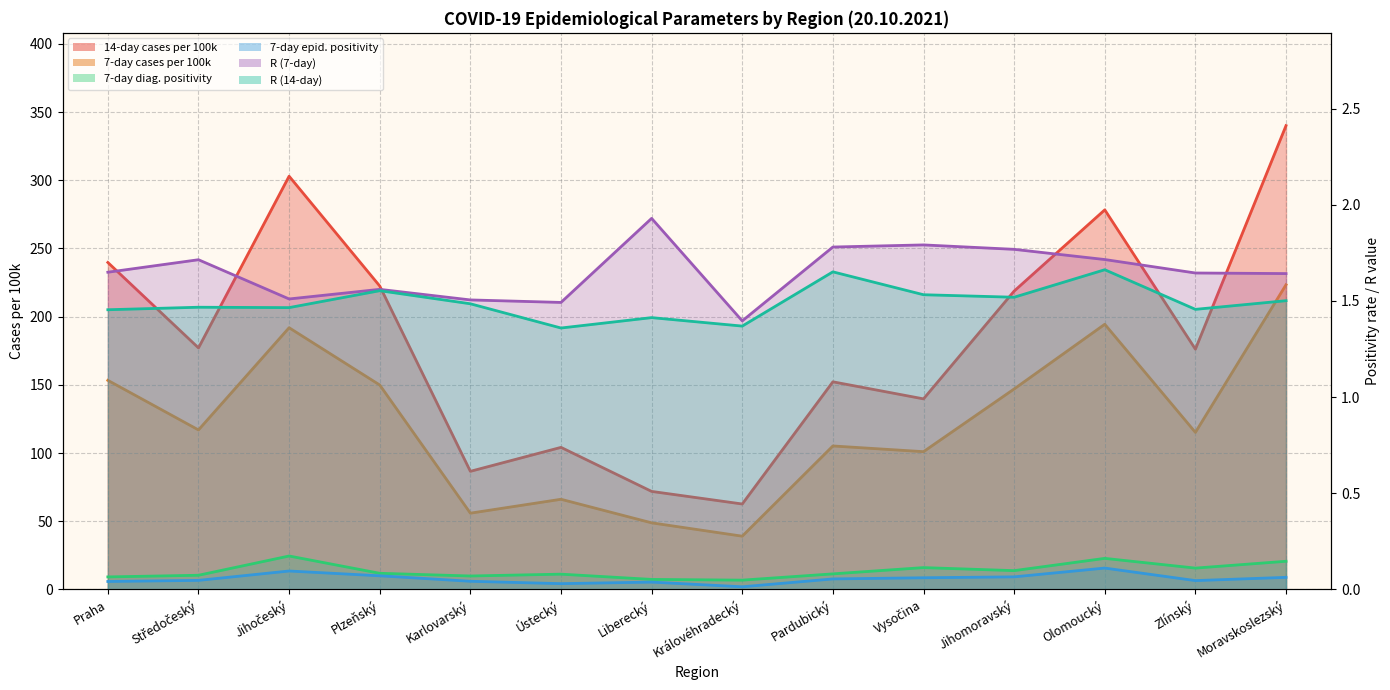

How many lines are shown in the chart?

6